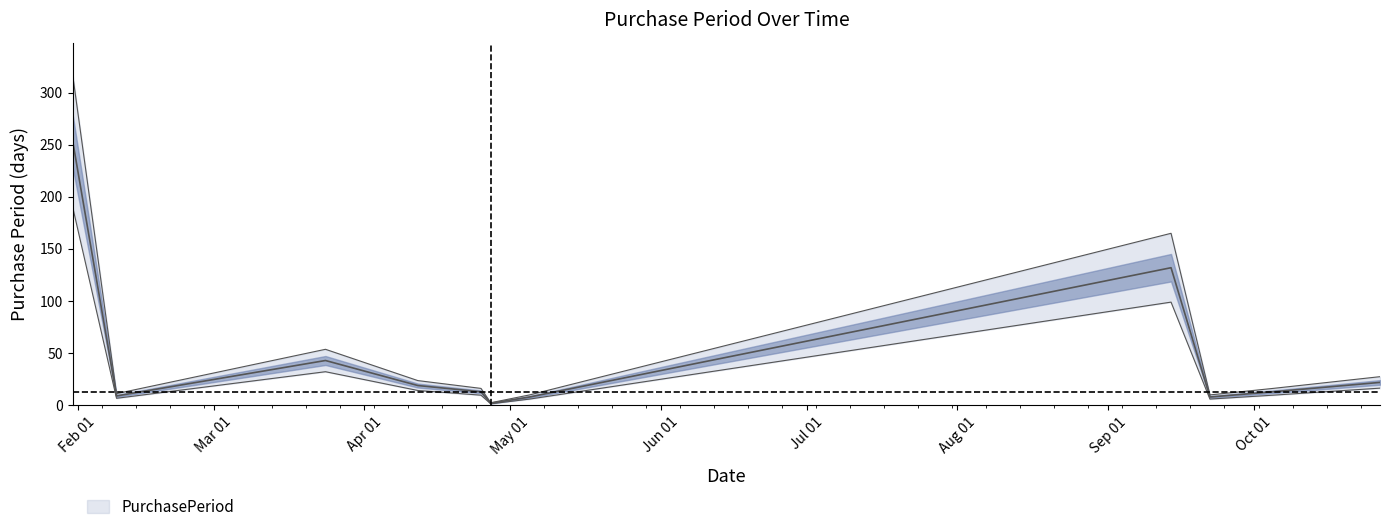

Does the chart display data point markers on the line(s)?

No